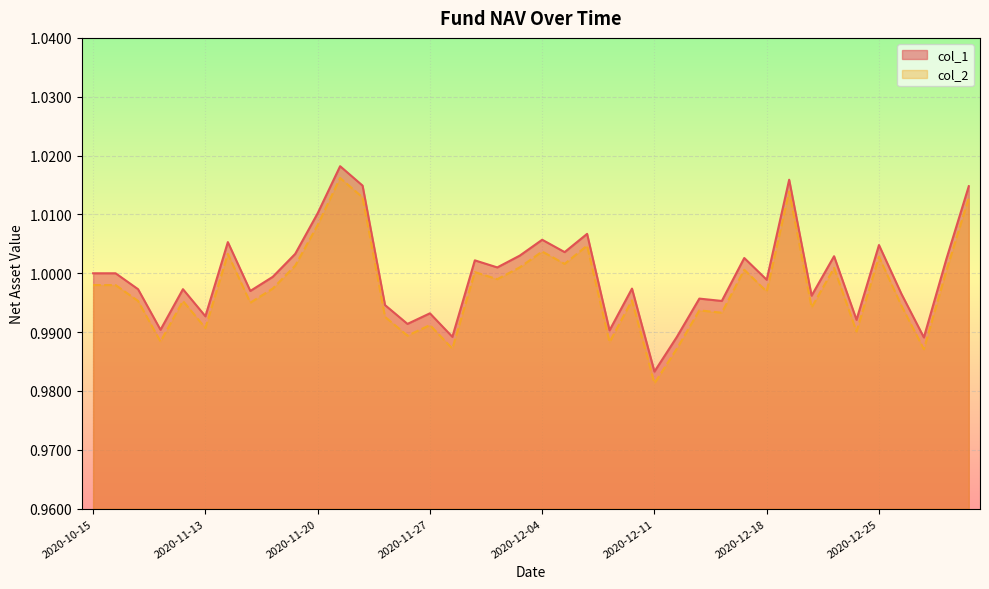

Which label corresponds to the smallest value in the chart?

2020-12-11